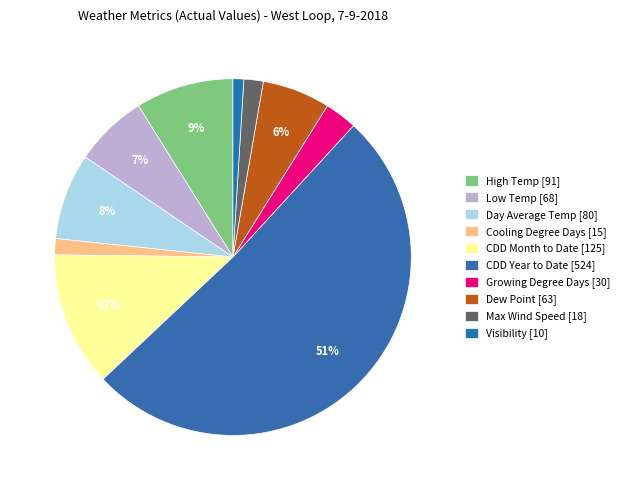

What percentage is the Visibility slice, to the nearest percent?

1%